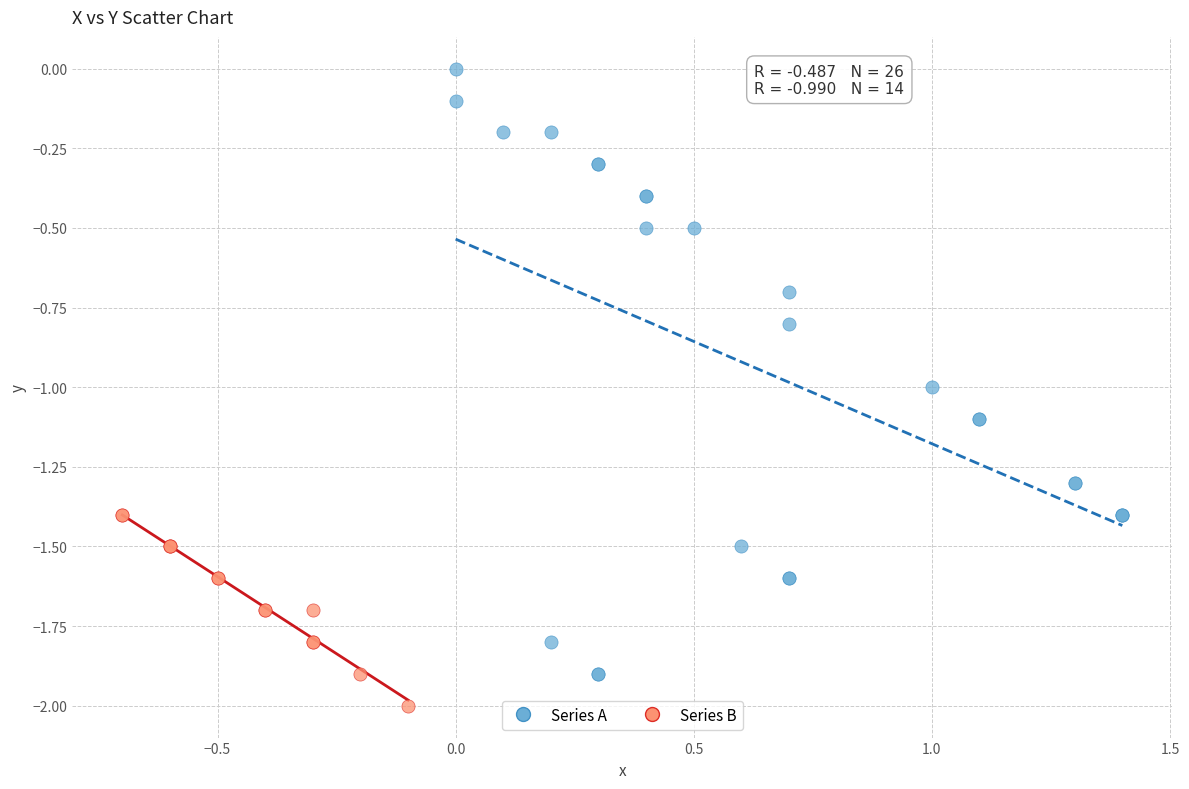

Which series has the widest spread of Y values?

Series A